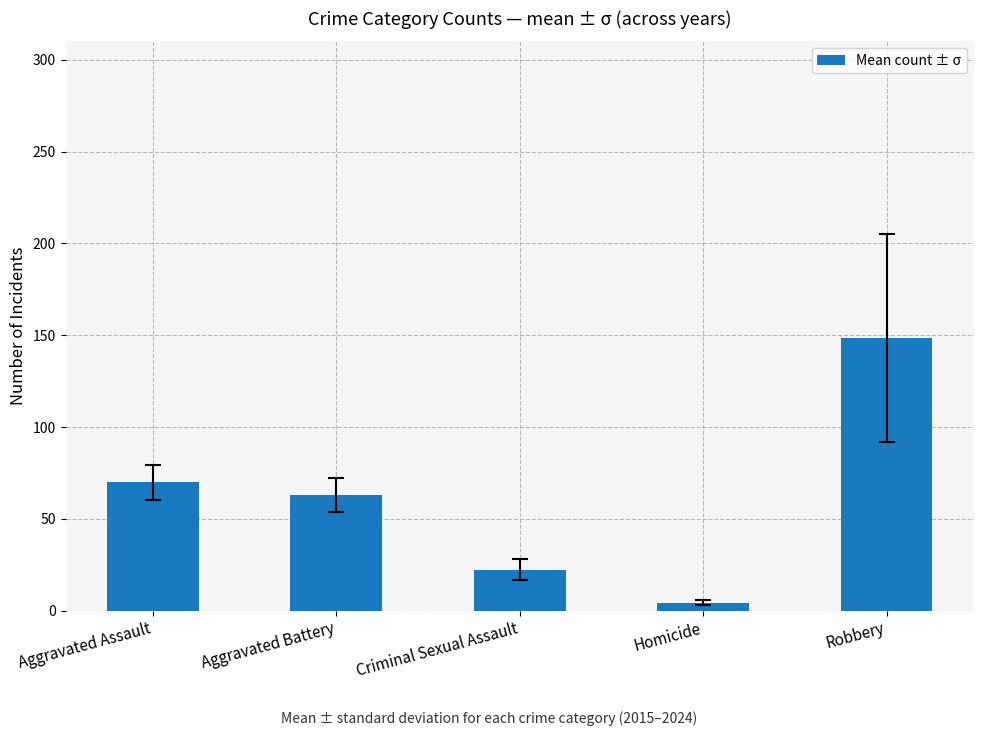

Does the chart contain stacked bars?

No